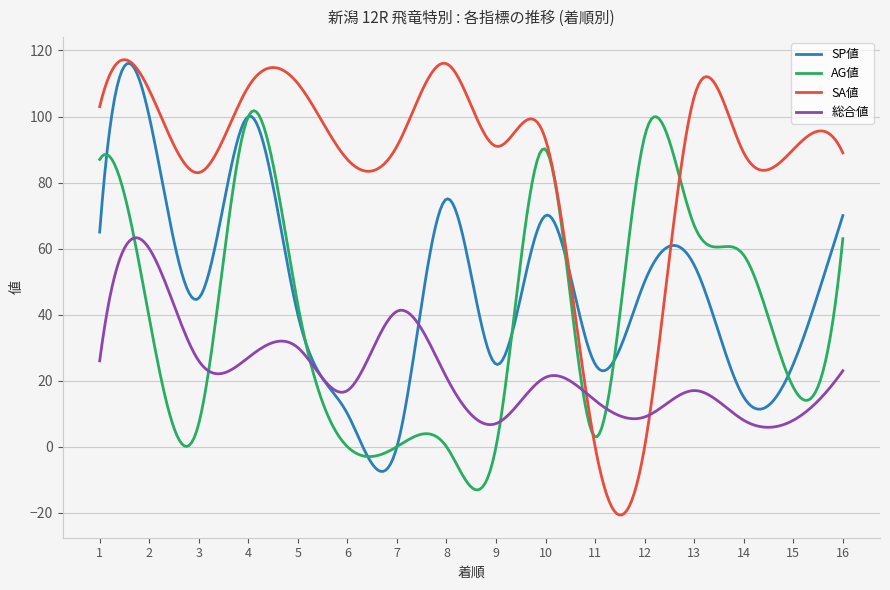

What is the greatest value displayed?

117.2